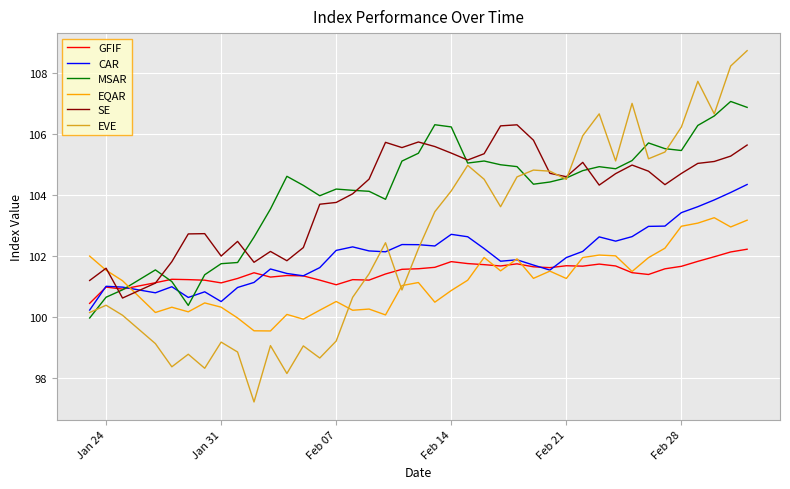

True or false: SE and CAR intersect in this chart.

True